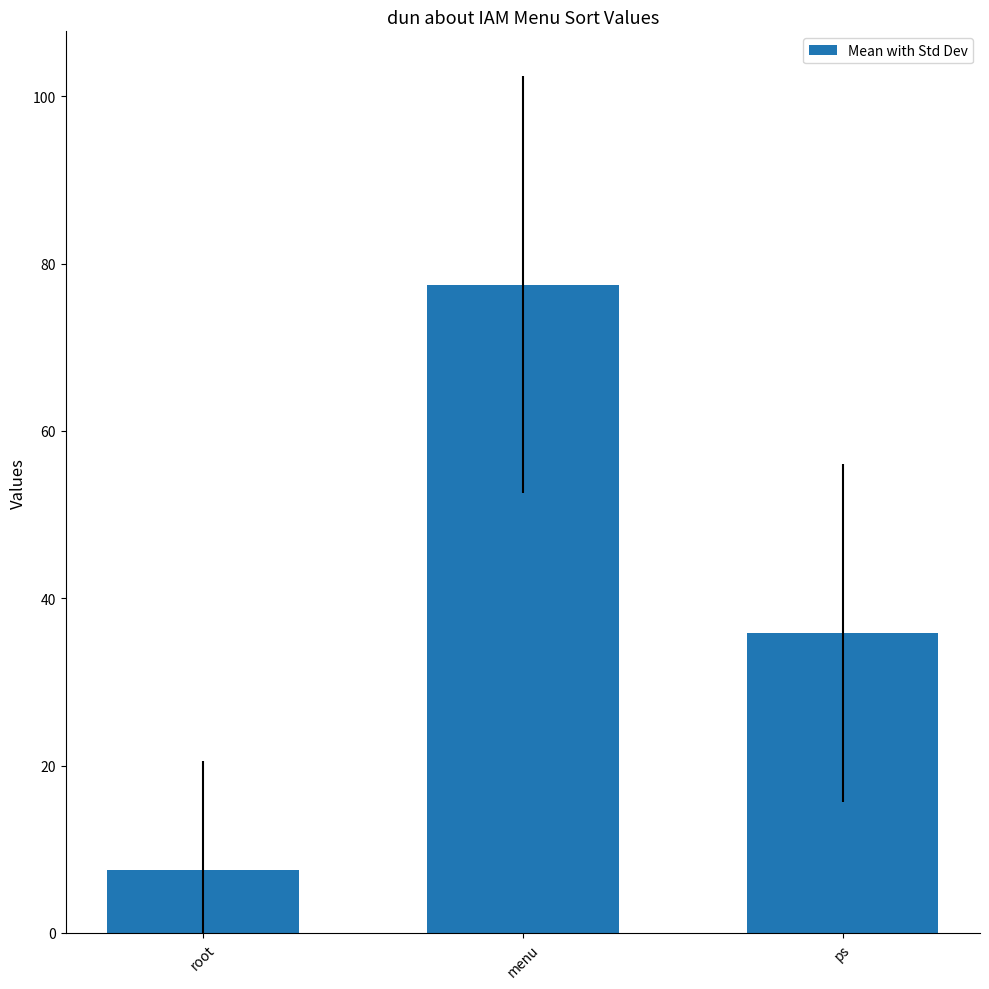

List the labels in order of value, largest first.

menu, ps, root